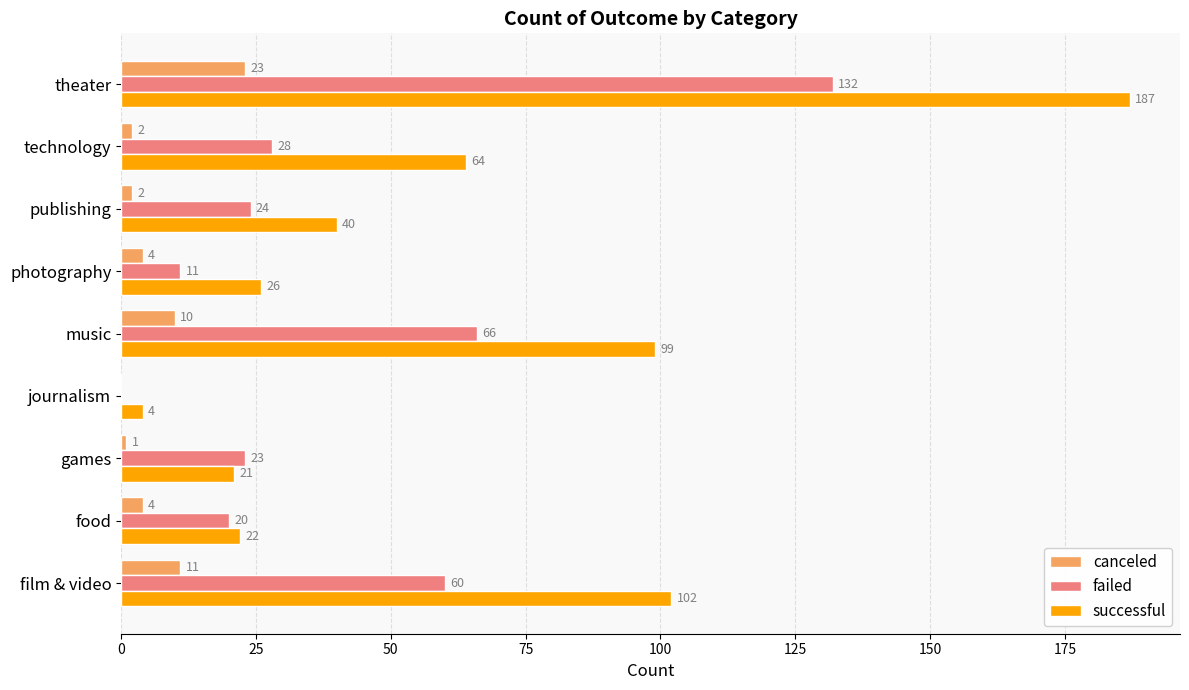

At which category is the sum across all series the highest?

theater